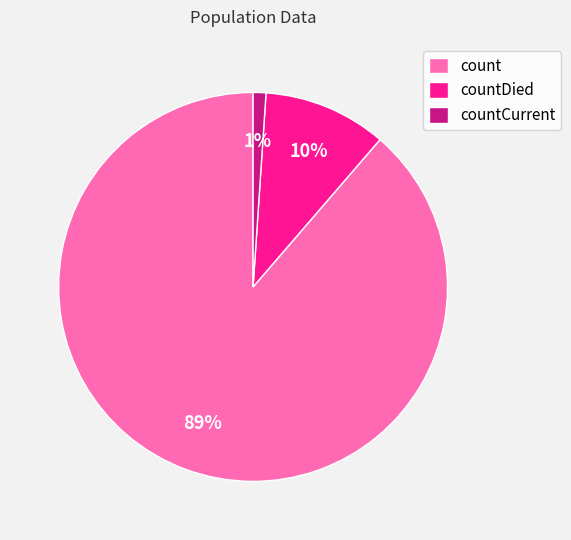

Which has a higher value, count or countCurrent?

count